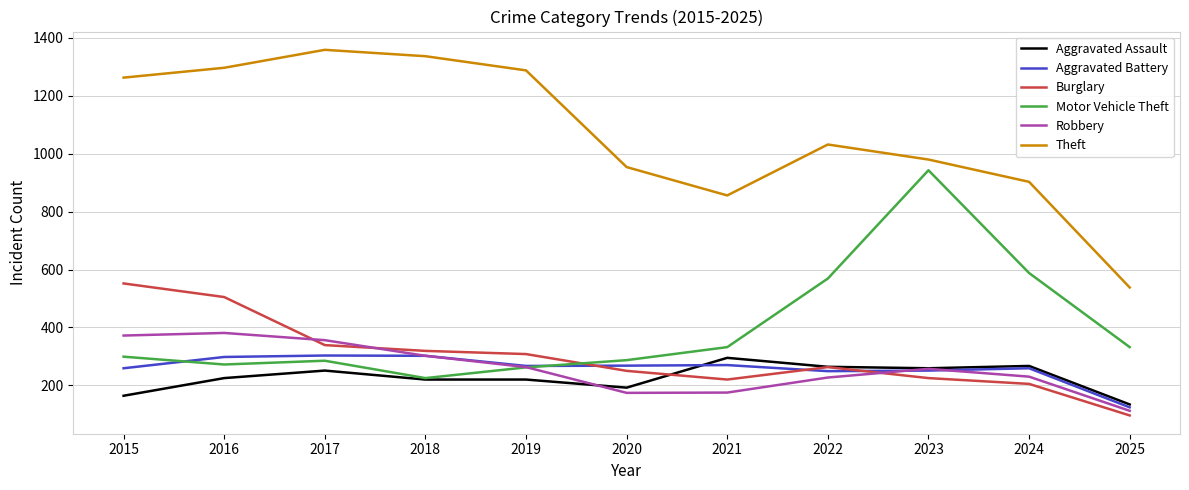

What are all the series names shown in the legend?

Aggravated Assault, Aggravated Battery, Burglary, Motor Vehicle Theft, Robbery, Theft